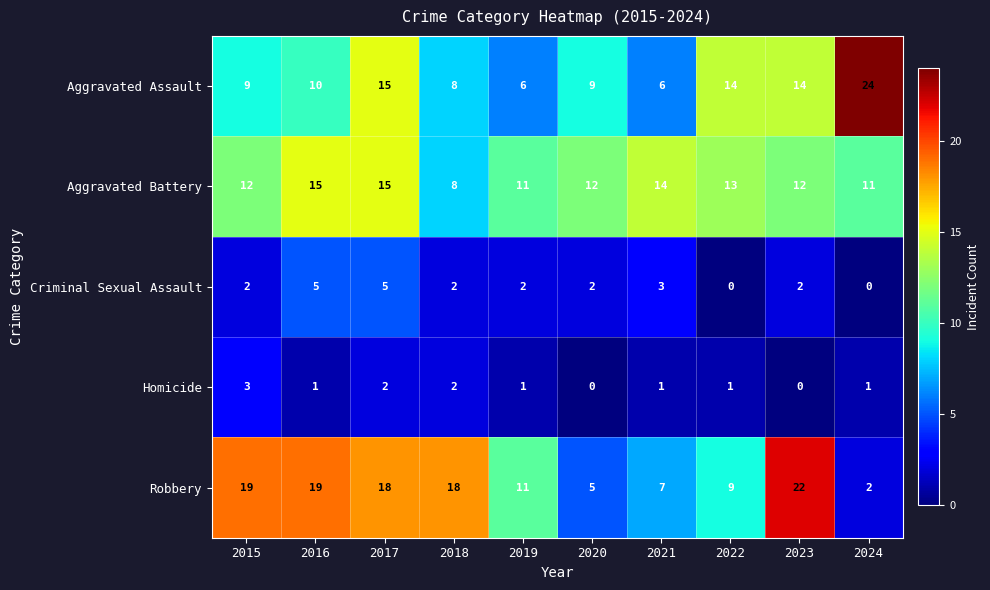

Which series changed the most between 2019 and 2022?

Aggravated Assault